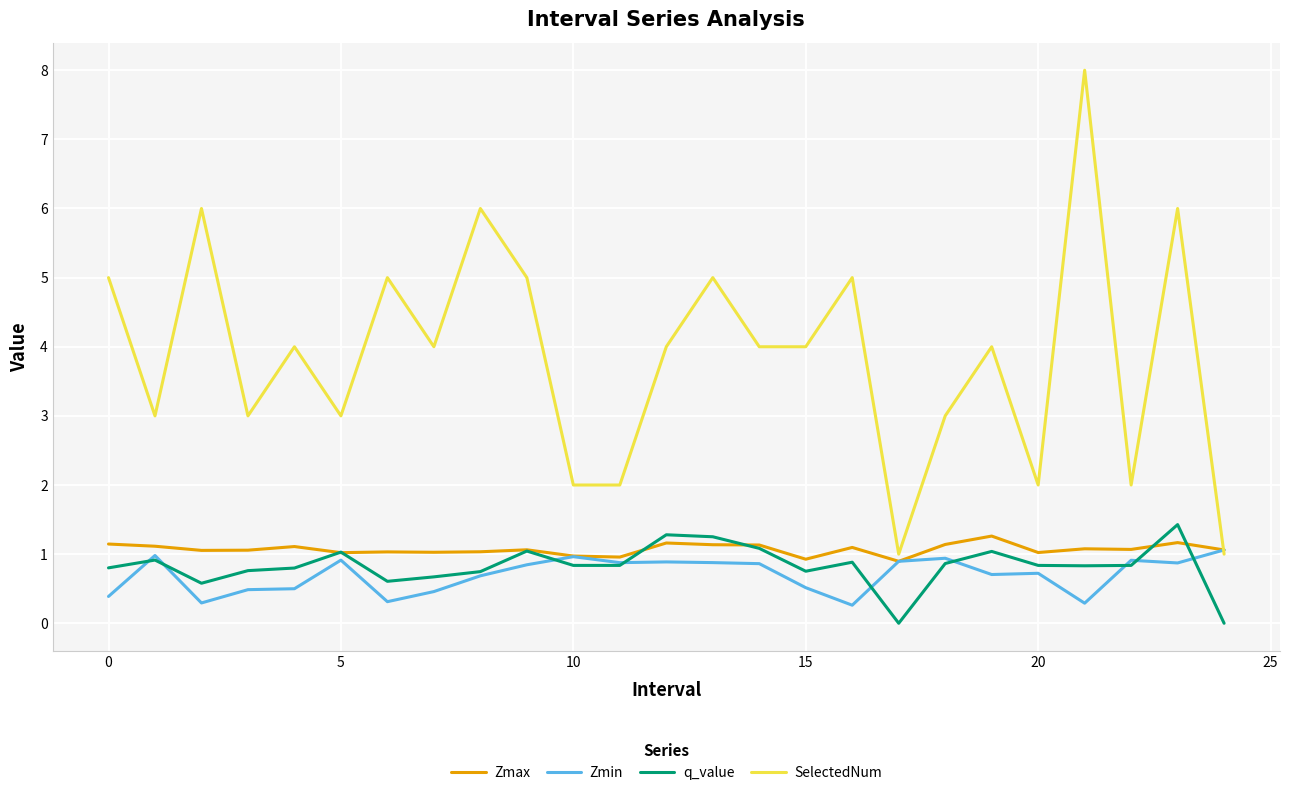

True or false: SelectedNum and q_value cross at least once.

False